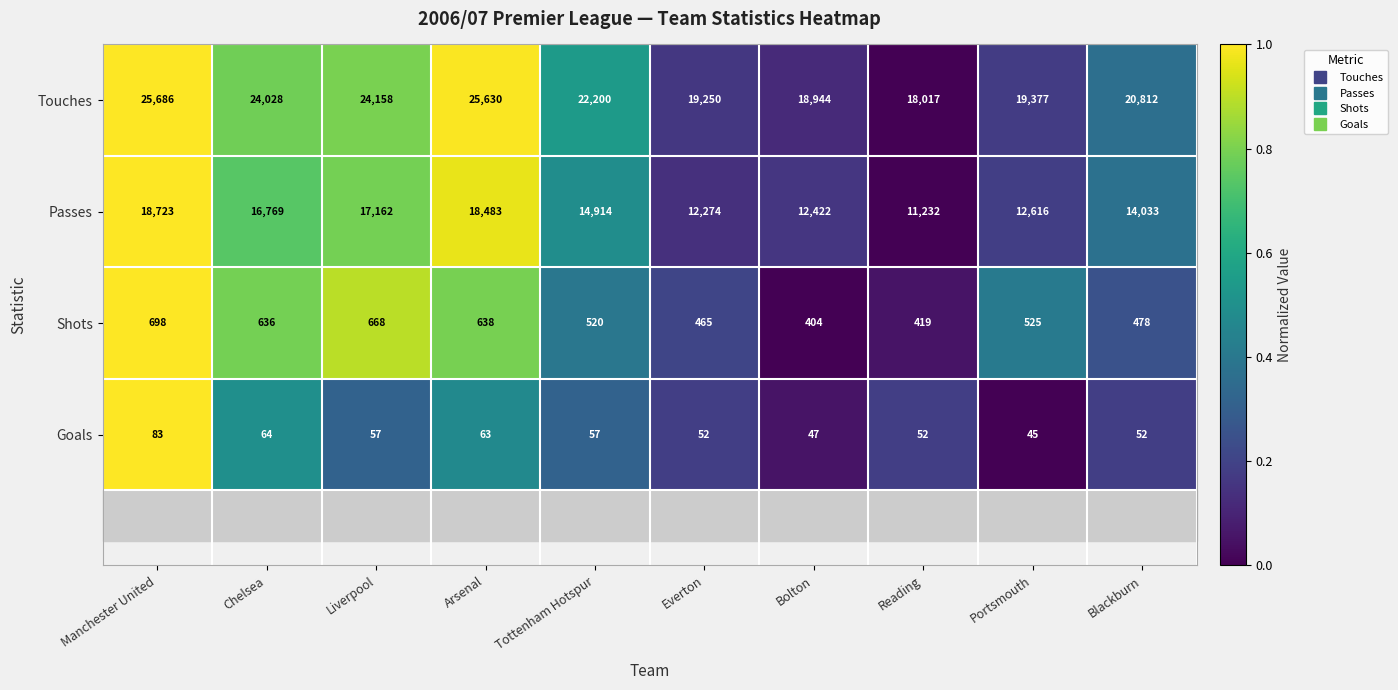

What is the difference between the highest and lowest values at Everton?

19198